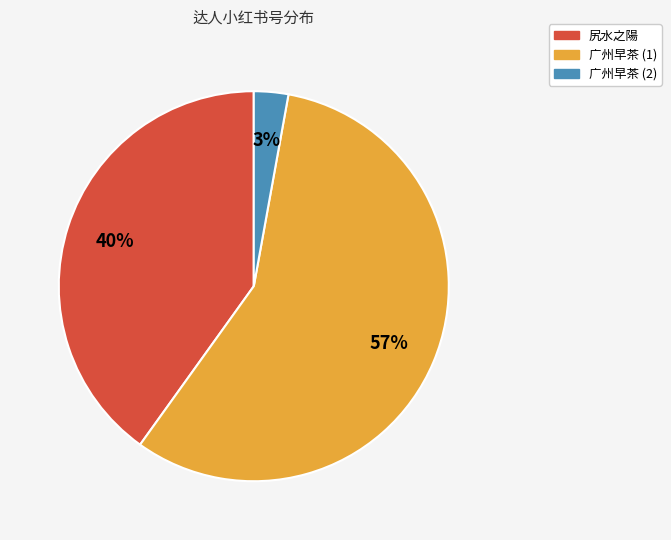

How many slices are in this pie chart?

3